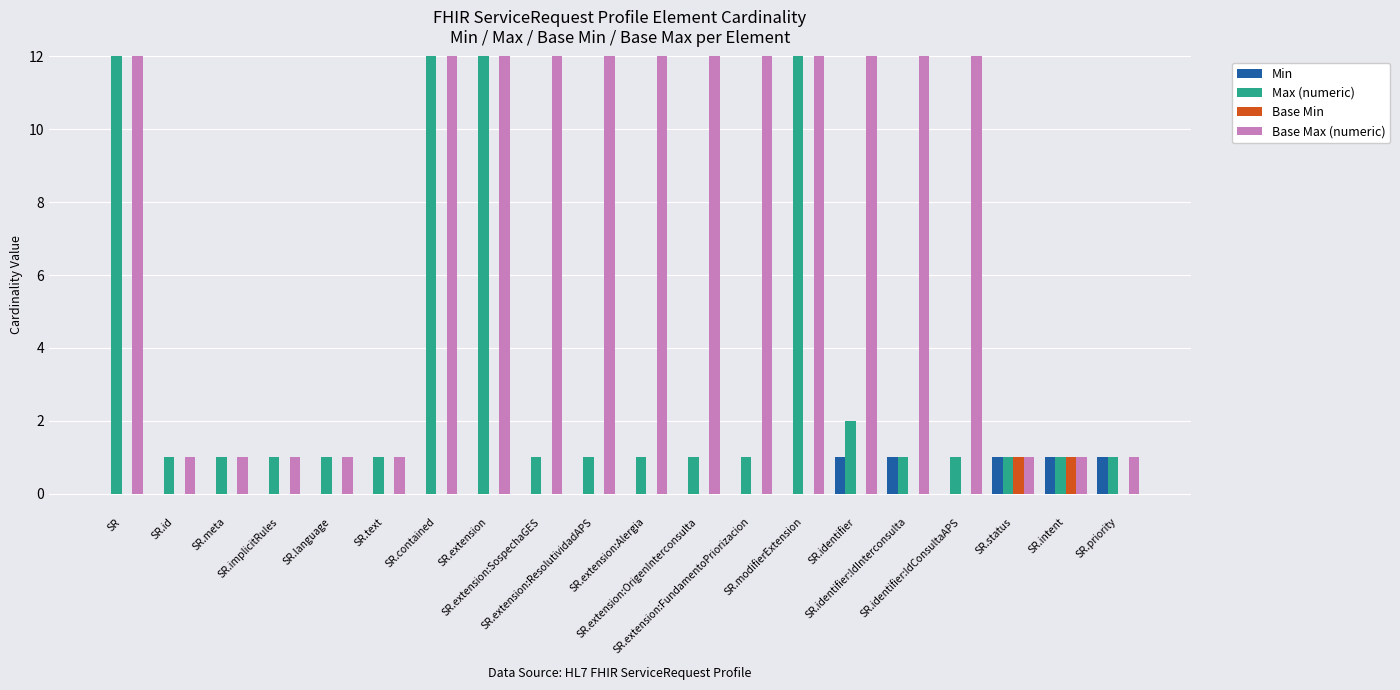

Does the chart contain any negative values?

No